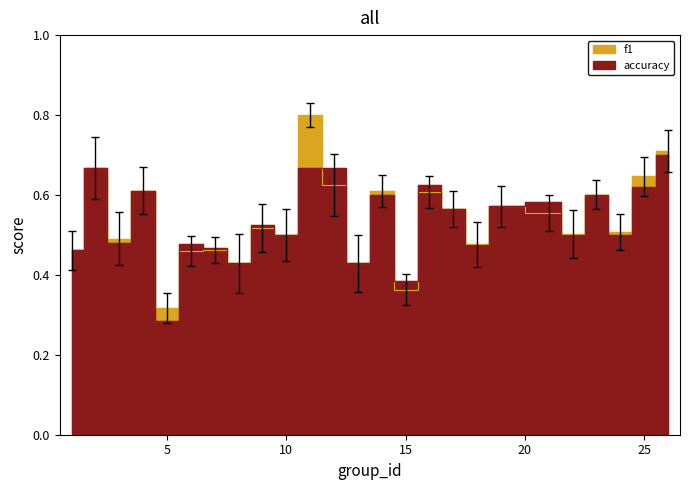

What is the difference between the maximum and second lowest values in the accuracy series?

0.3